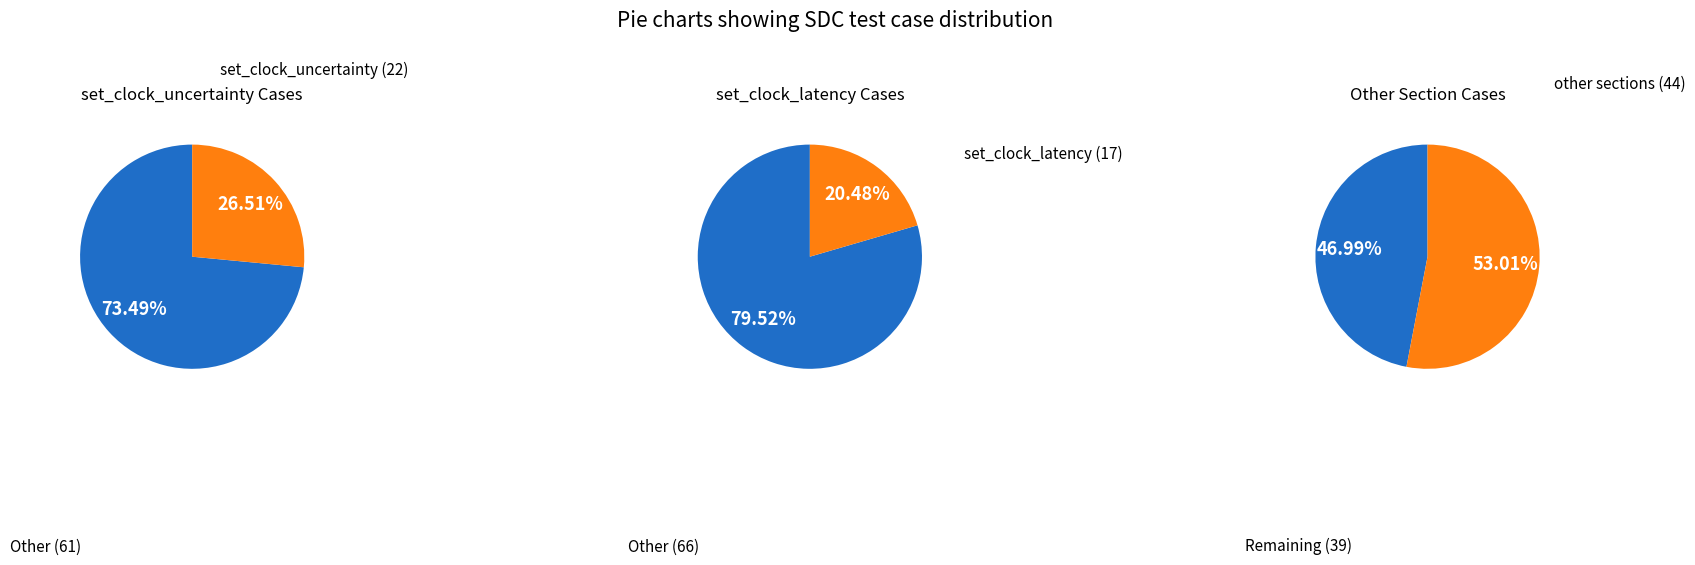

To the nearest percent, what portion does set_clock_latency represent?

20%